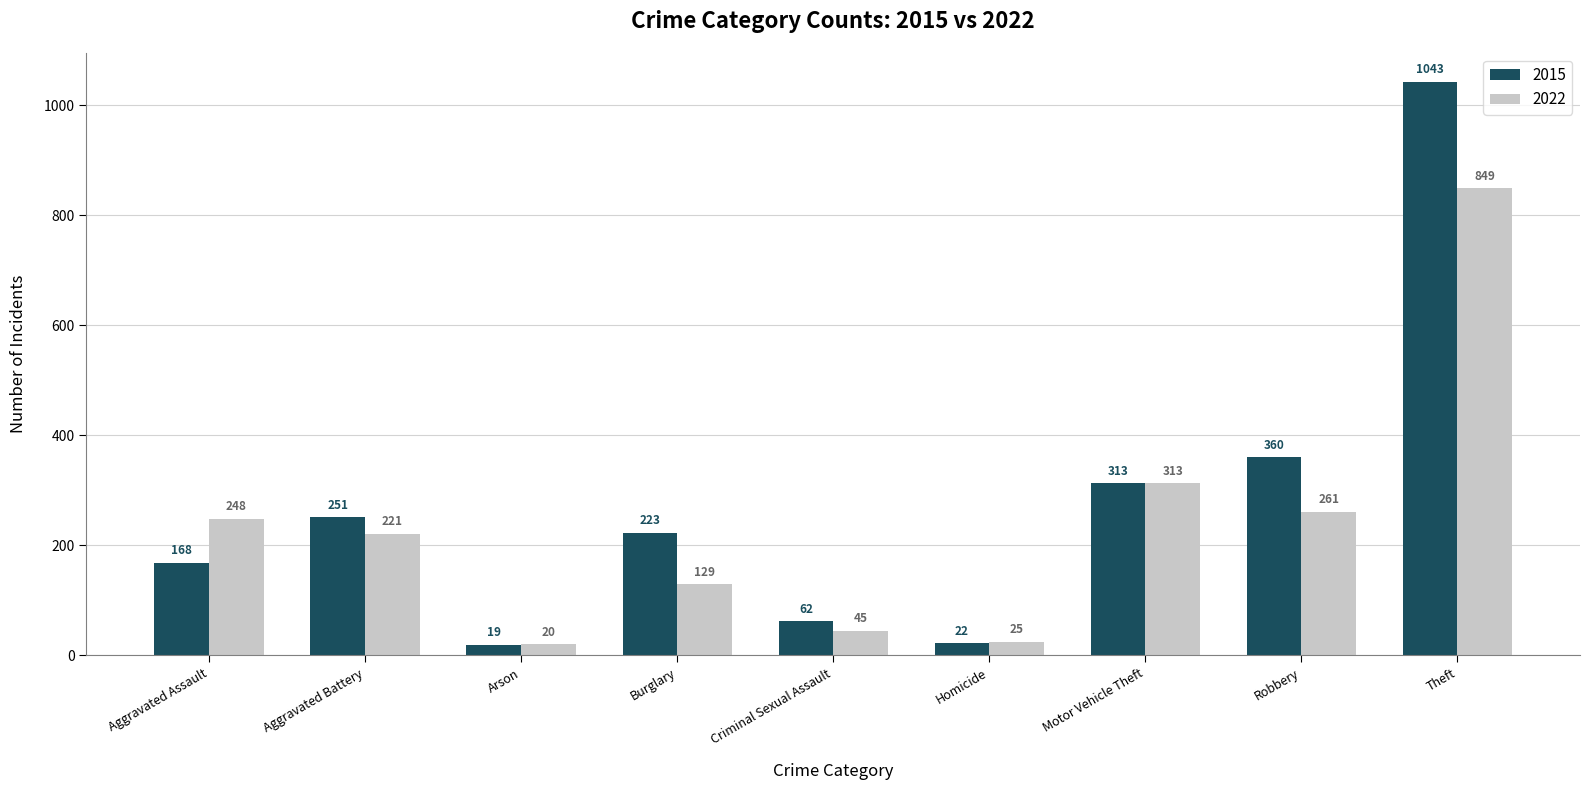

Which series has the largest total across all categories?

2015